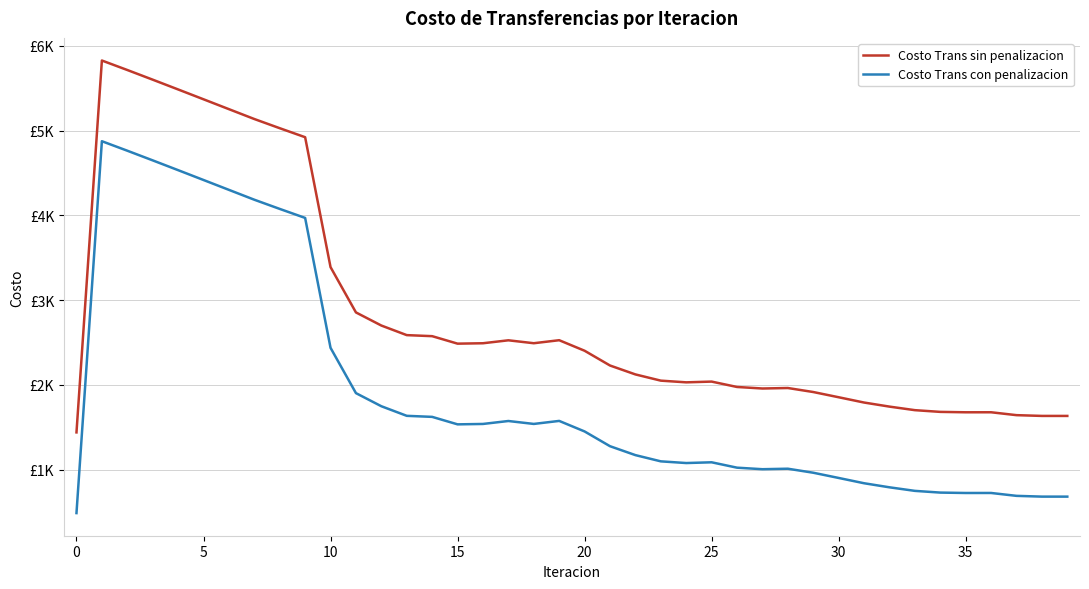

At which label is Costo Trans sin penalizacion closest to 3632?

10